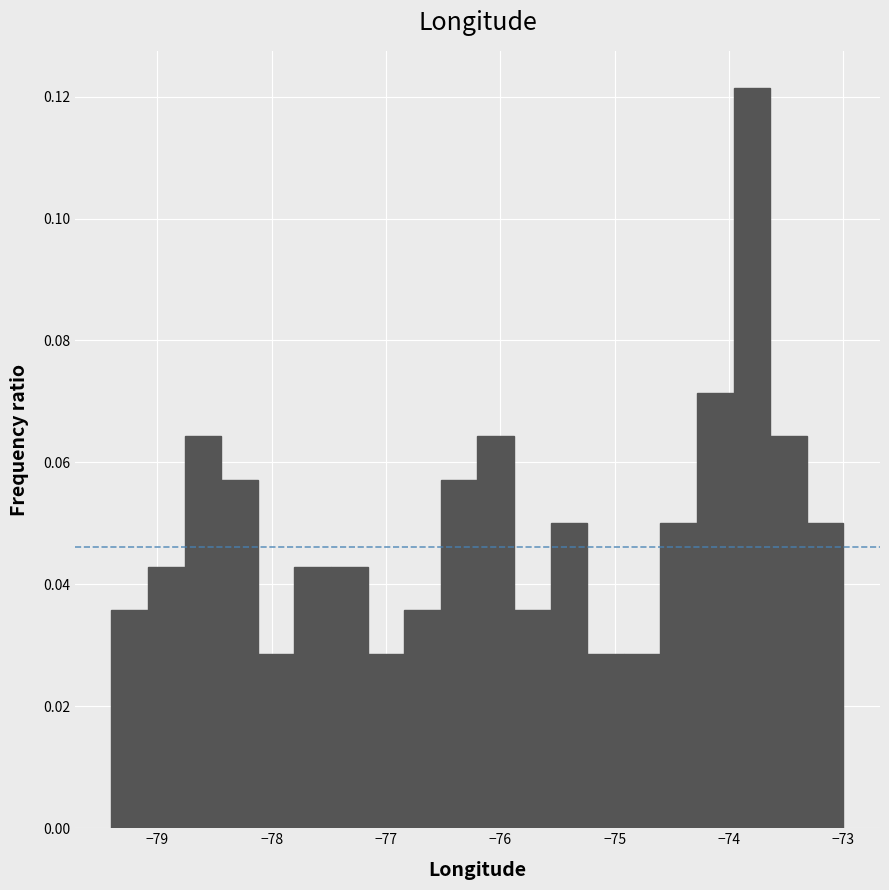

Around what value on the x-axis is the tallest bar? Give the approximate position of its centre, as read against the axis.

-73.8